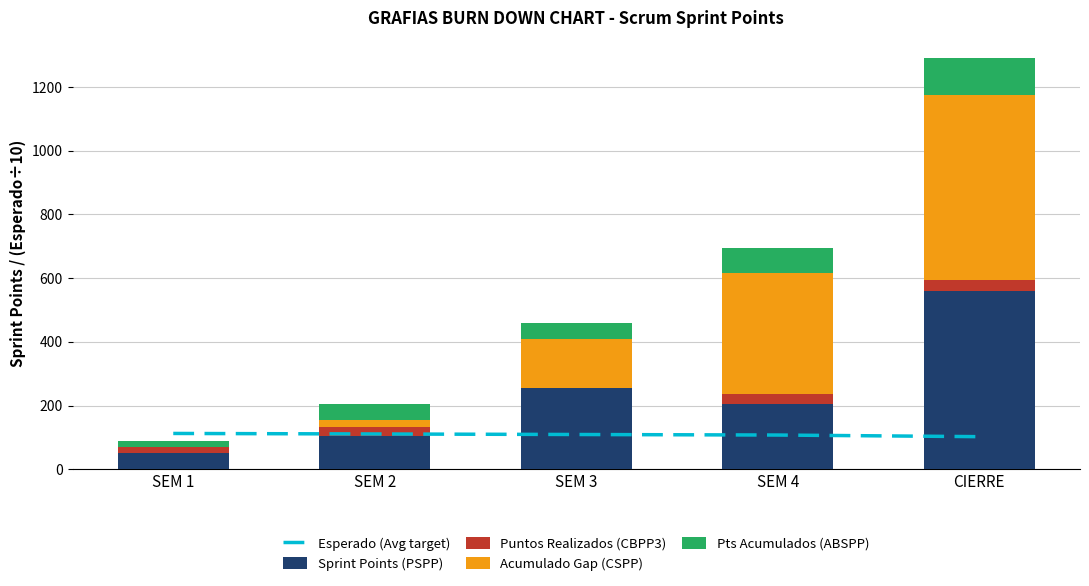

At which label is Esperado (Avg target) closest to 107?

SEM 4